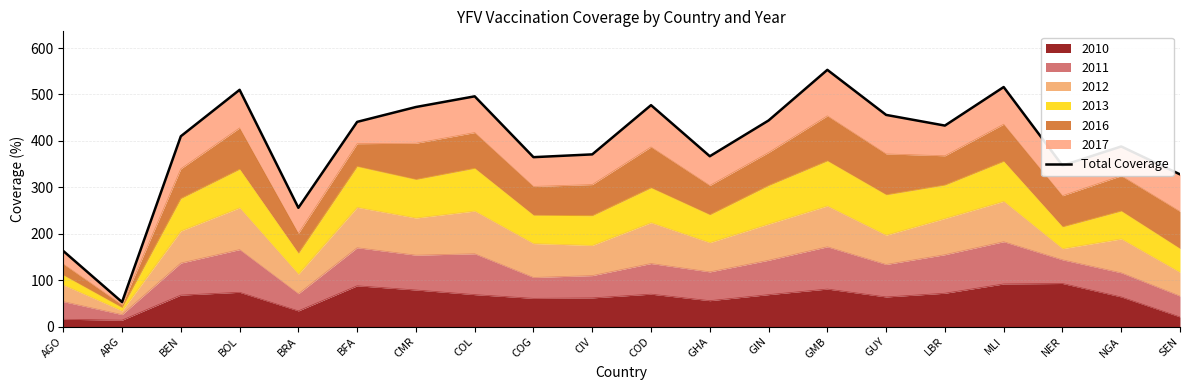

Where is the first local minimum?

ARG